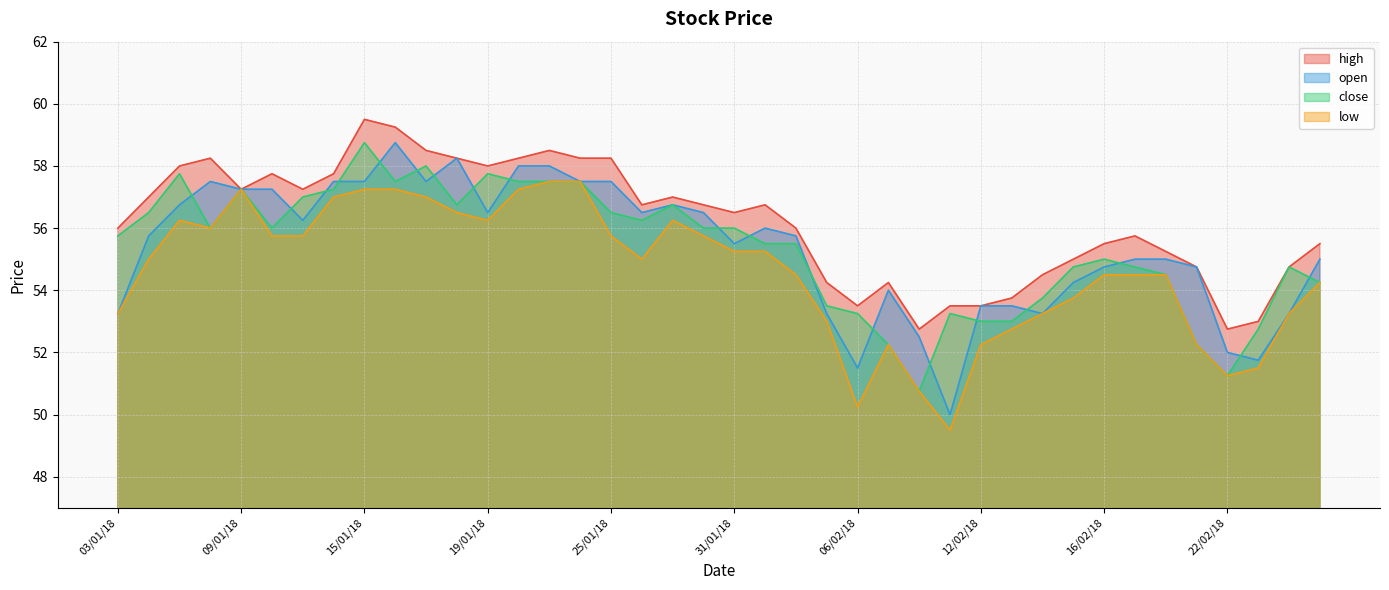

The close series shows 57.8 at 19/01/18. True or false?

True